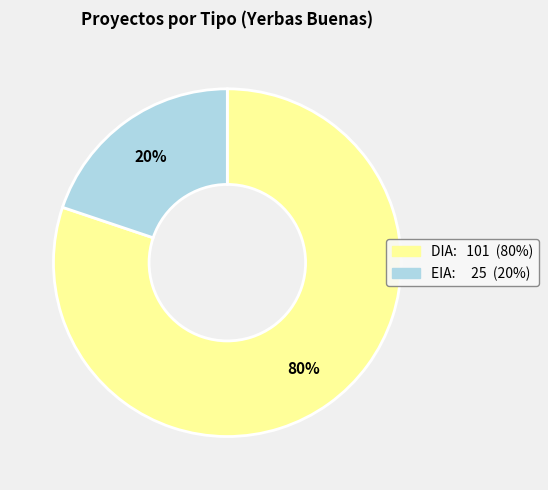

To the nearest percent, what is the difference between the DIA and EIA slice percentages?

60%